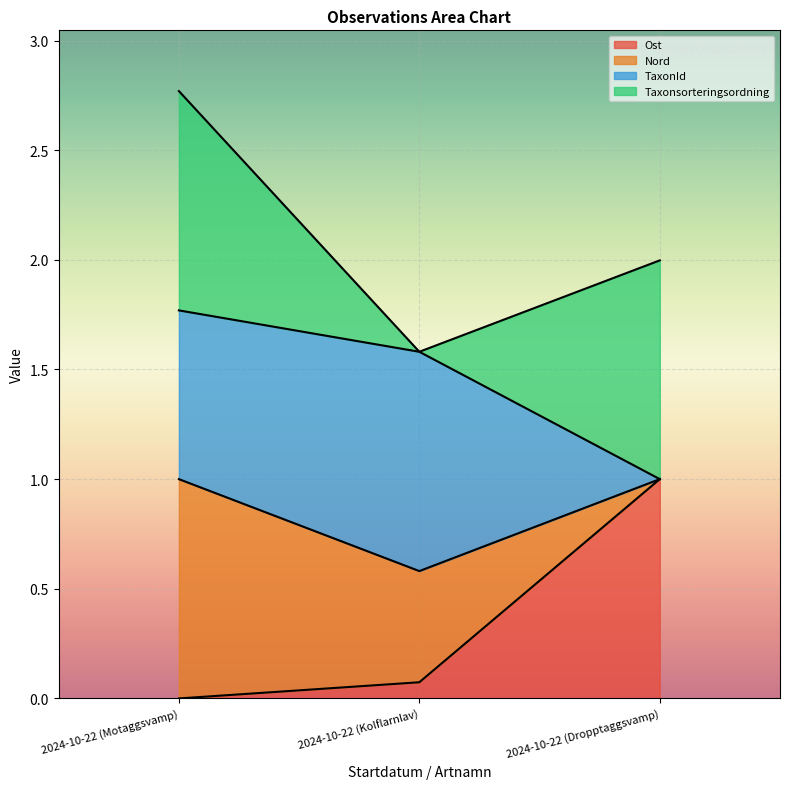

Is it true that Ost equals 0.0 at 2024-10-22 (Kolflarnlav)?

False